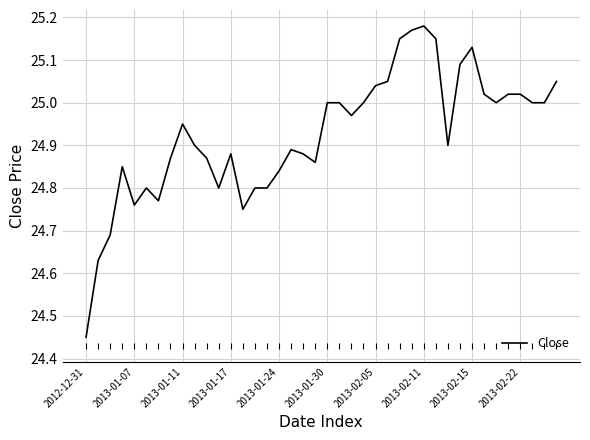

What is the sum of all values?

997.0